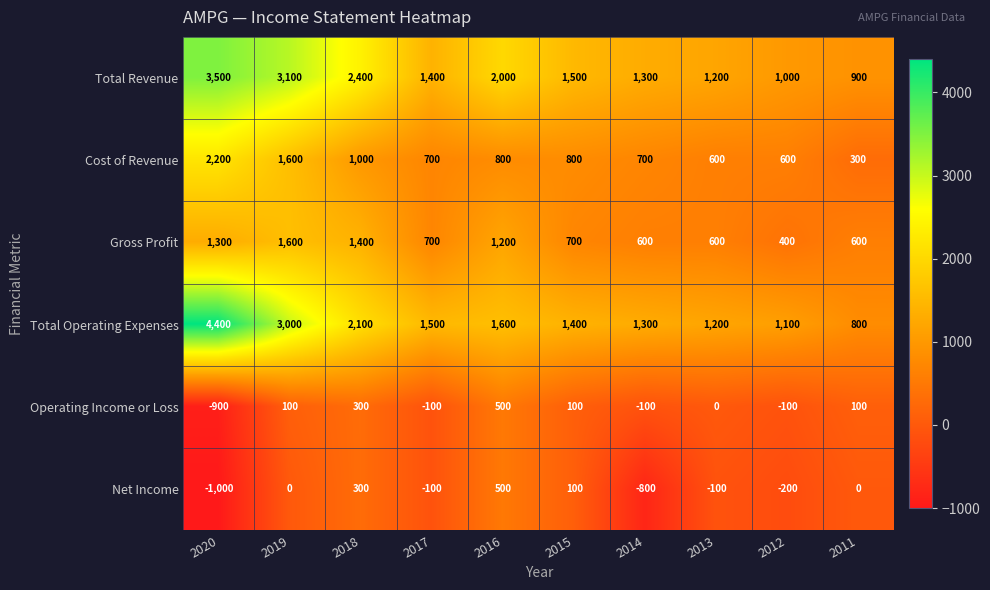

How many categories are shown in the chart?

10